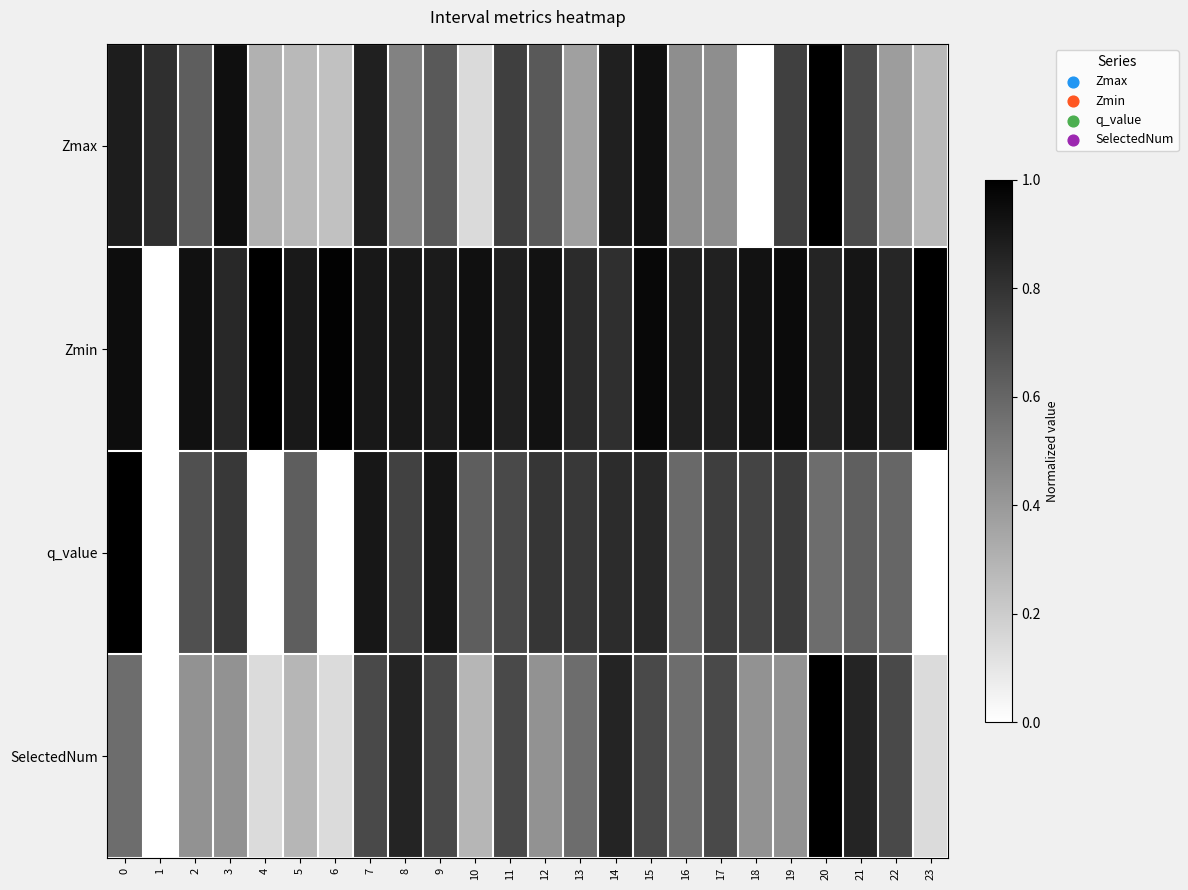

How many series are shown in this chart?

4